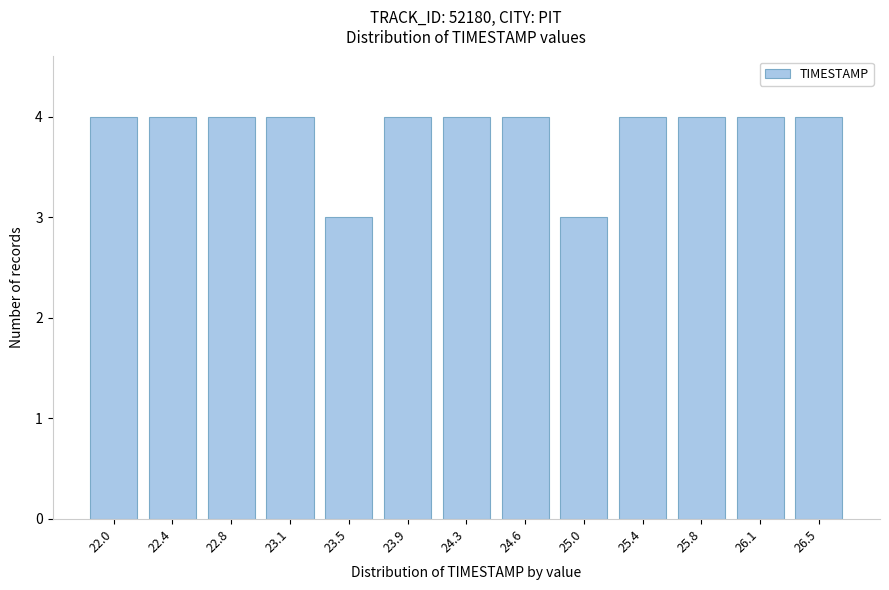

Reading left to right, extract all data points from this chart.

4	4	4	4	3	4	4	4	3	4	4	4	4